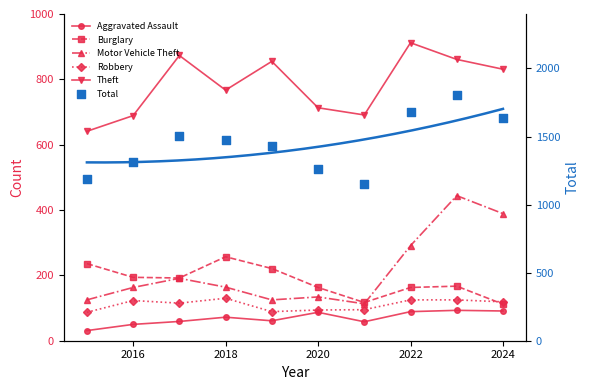

What is the total value across all series at 2016?

2529